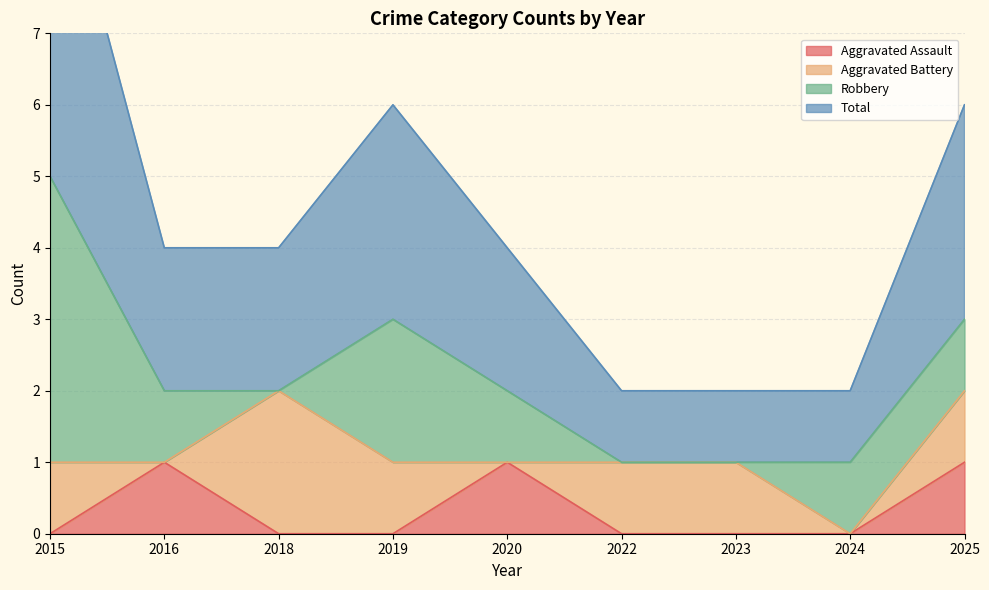

True or false: Aggravated Assault has a value of -1 at 2023.

False